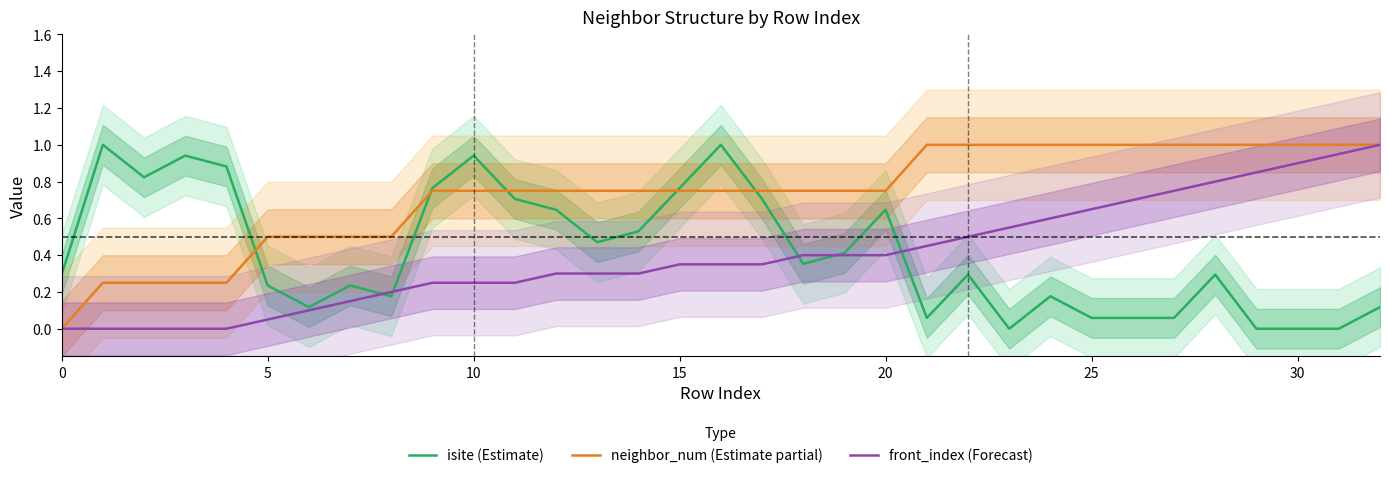

True or false: neighbor_num (Estimate partial) and isite (Estimate) intersect in this chart.

True